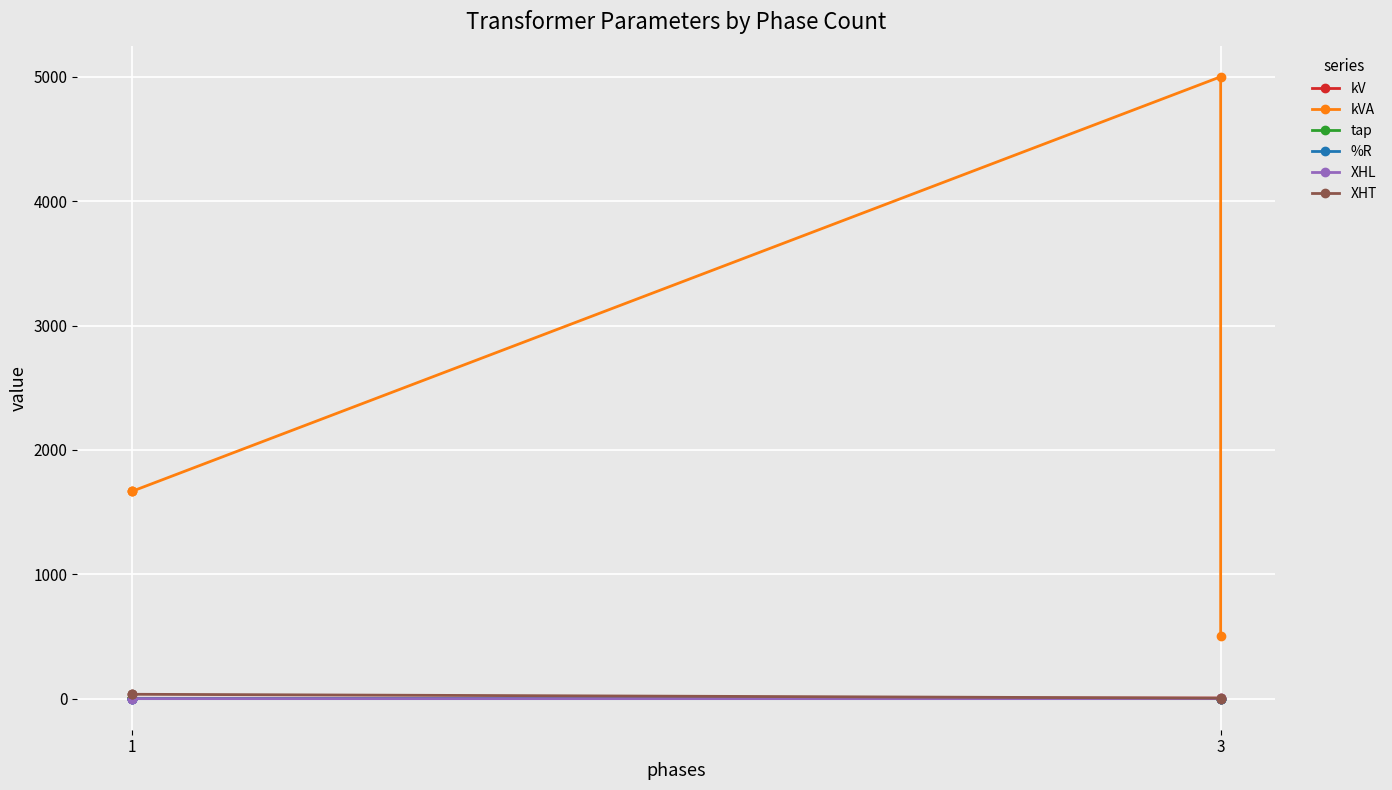

True or false: XHT has more than 0 points higher than both neighbors.

False